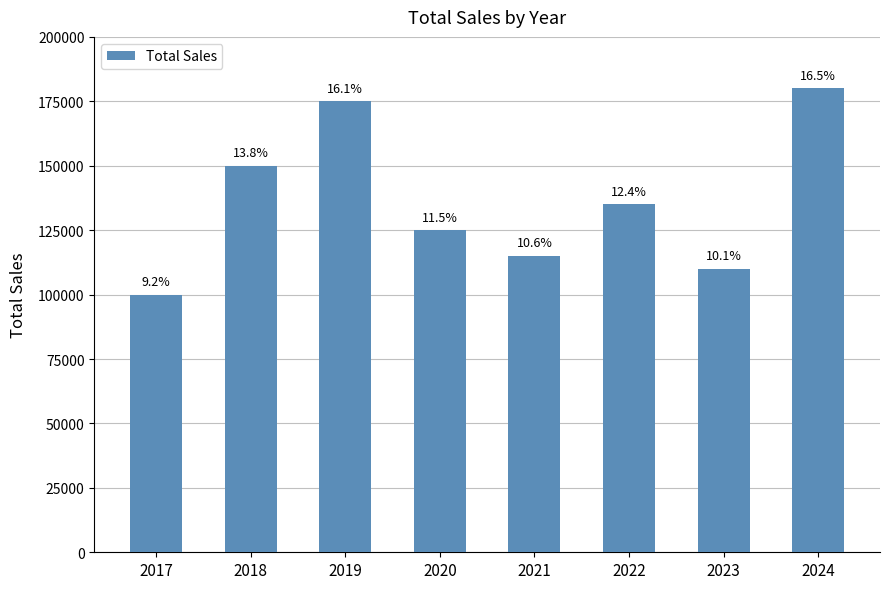

How many bars are there in total?

8